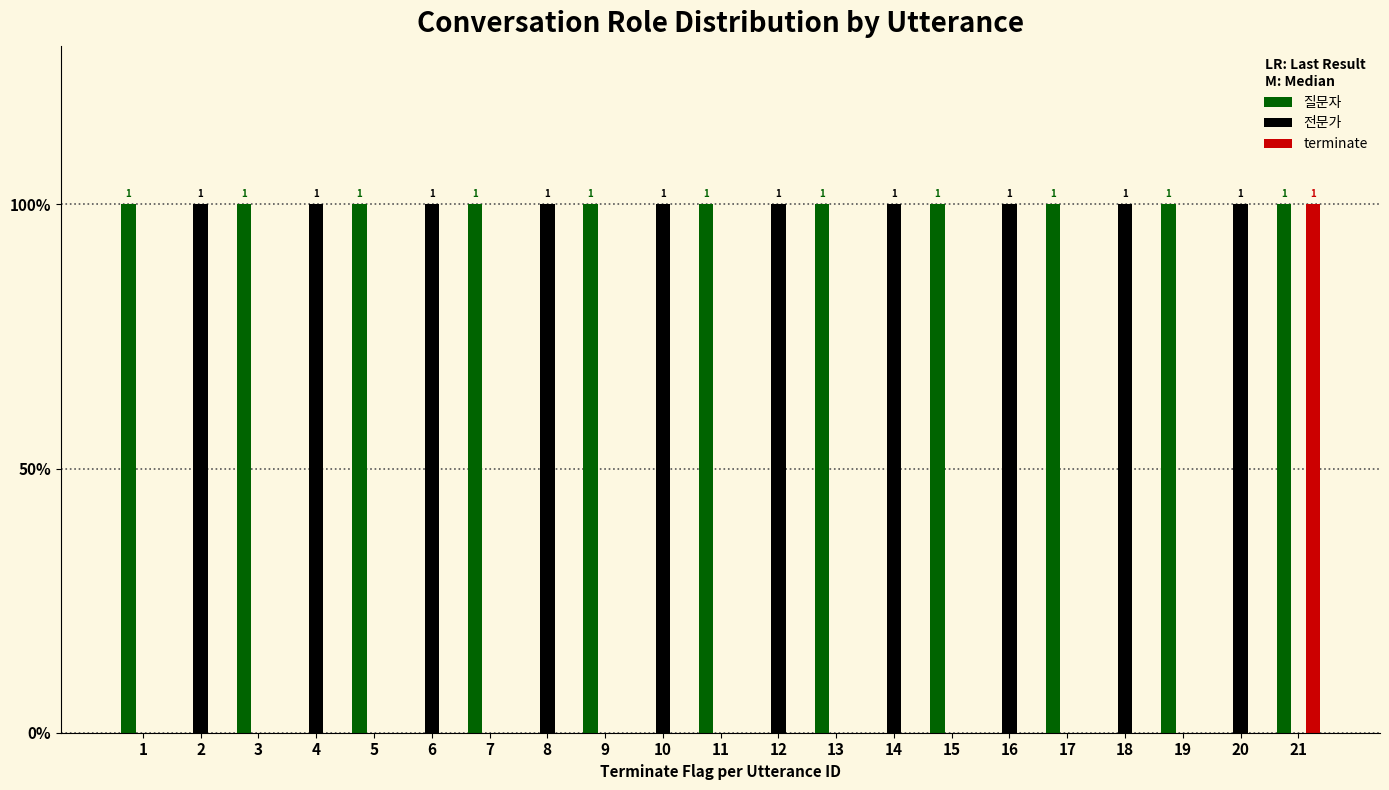

Are the bars horizontal?

No